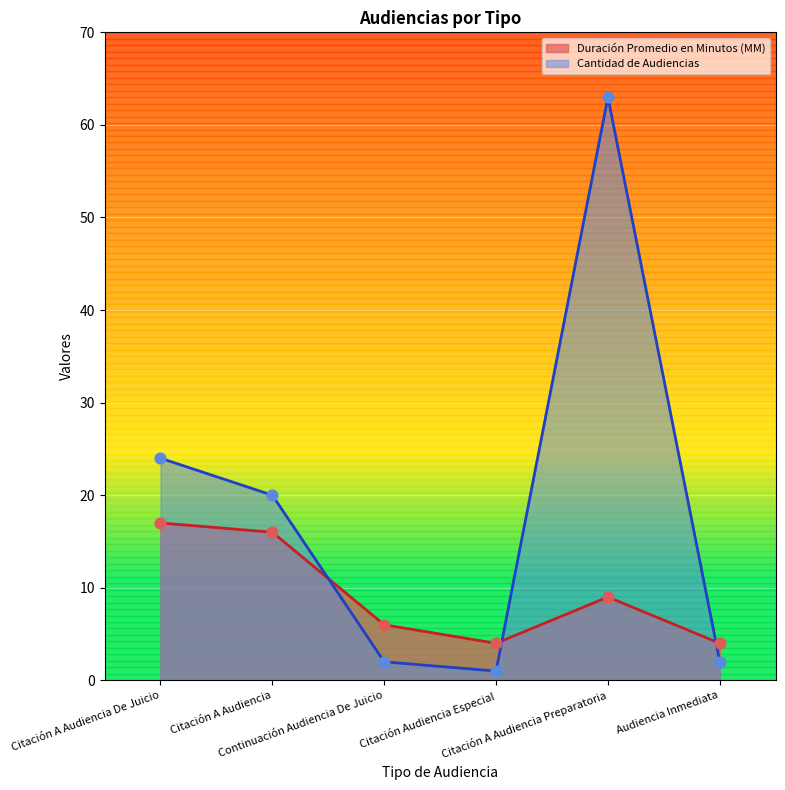

Is the value of Cantidad de Audiencias at Audiencia Inmediata greater than the value of Duración Promedio en Minutos (MM) at Citación Audiencia Especial?

No